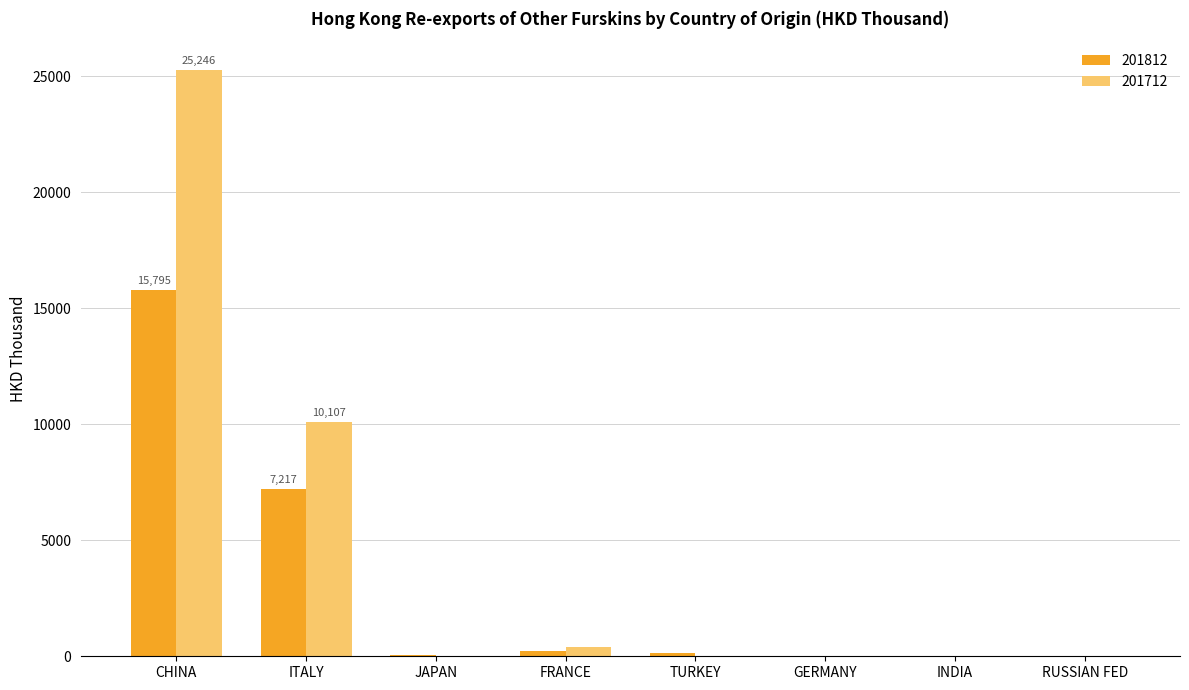

What are all the series names shown in the legend?

201812, 201712